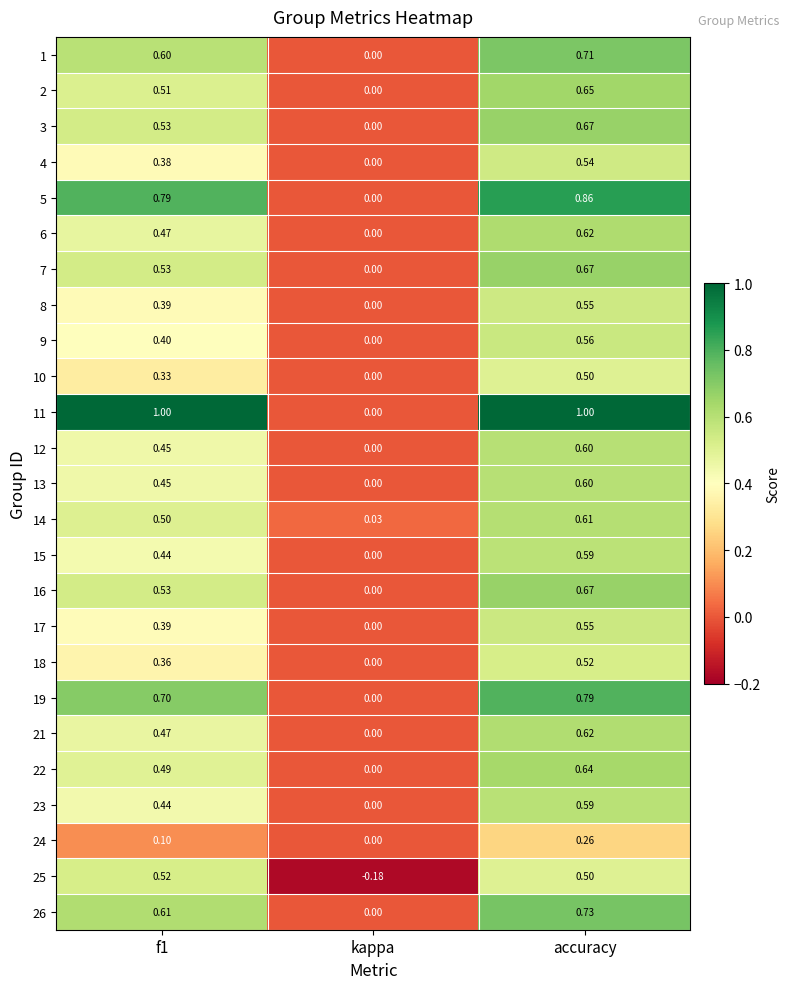

Is the value of 11 at kappa greater than the value of 3 at accuracy?

No